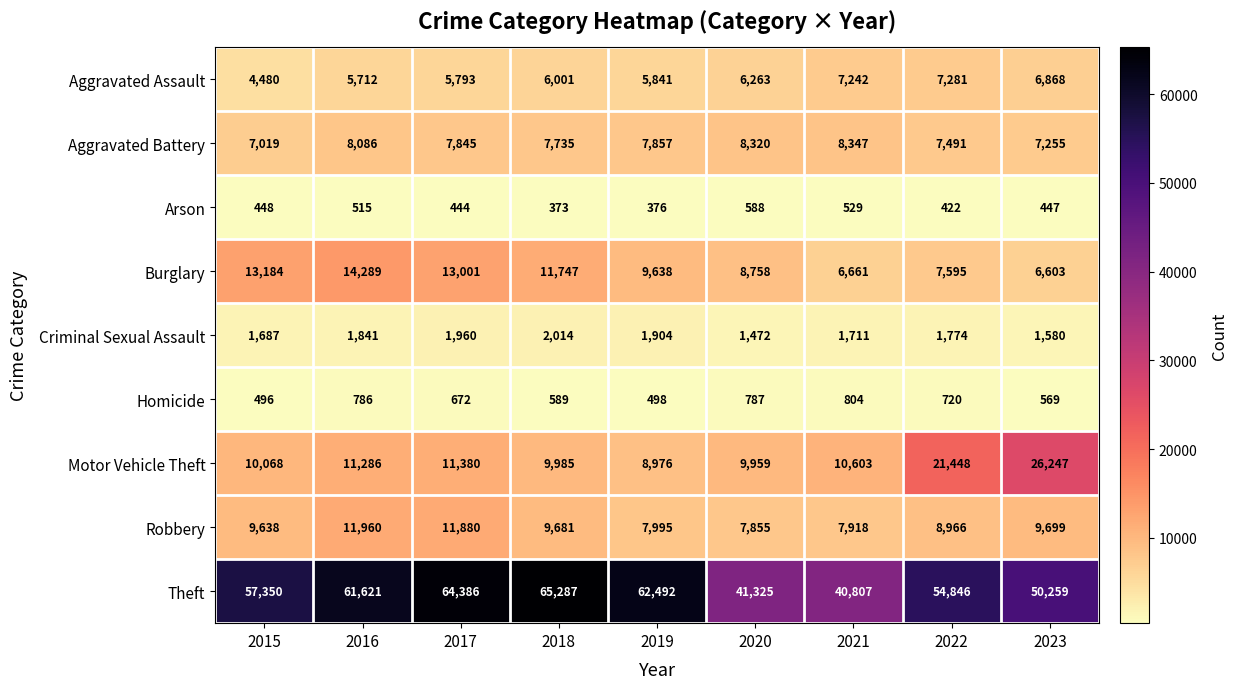

How many data points in Burglary are less than 9638?

4